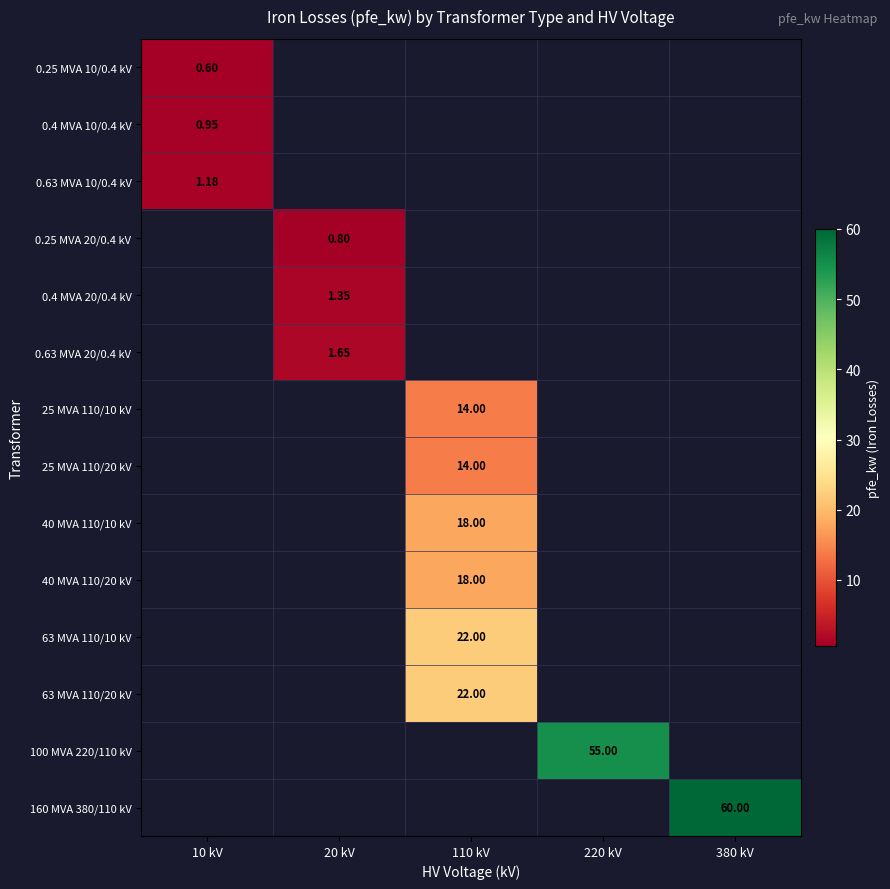

Is the value of 160 MVA 380/110 kV at 380 kV greater than the value of 0.63 MVA 20/0.4 kV at 20 kV?

Yes